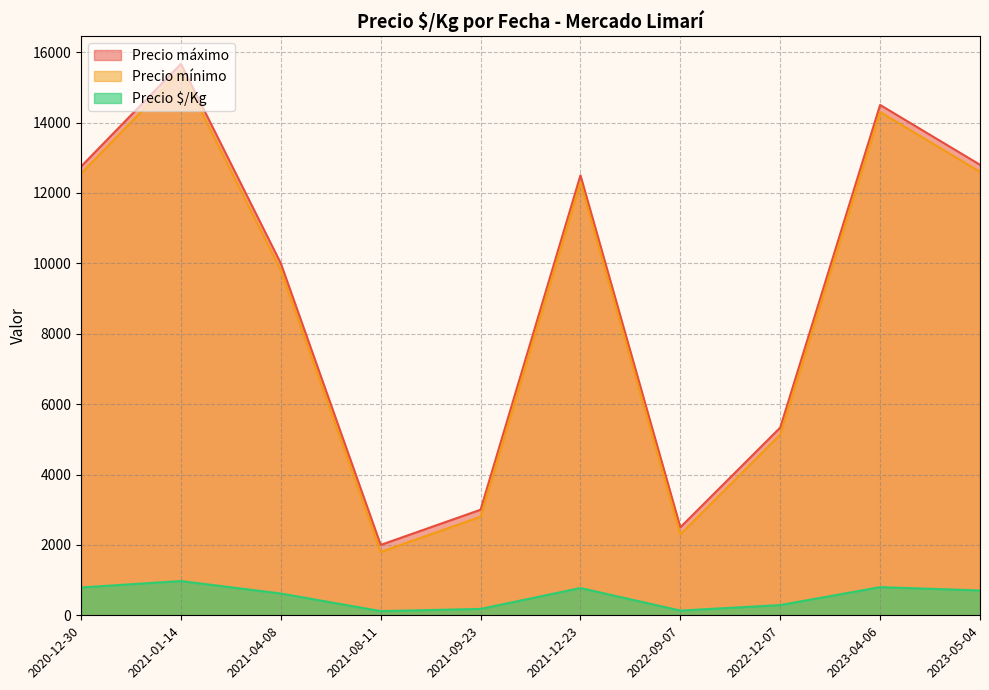

How many interior local peaks does the Precio mínimo series have?

3